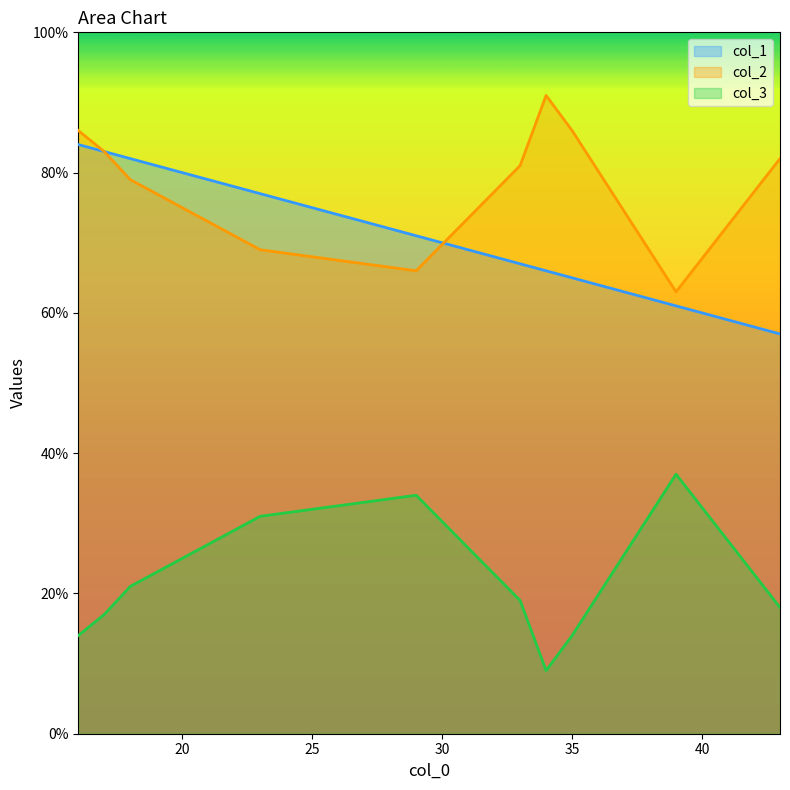

What is the difference between the maximum and second lowest values in the col_1 series?

23